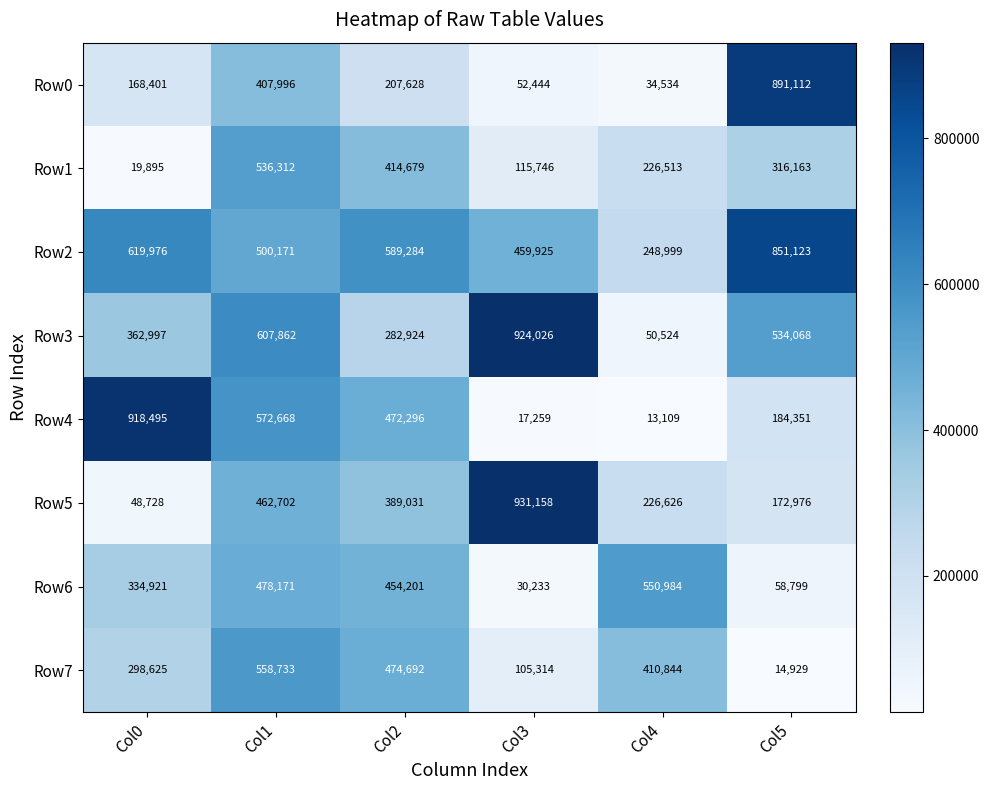

What is the difference between the maximum and second lowest values in the Row2 series?

391198